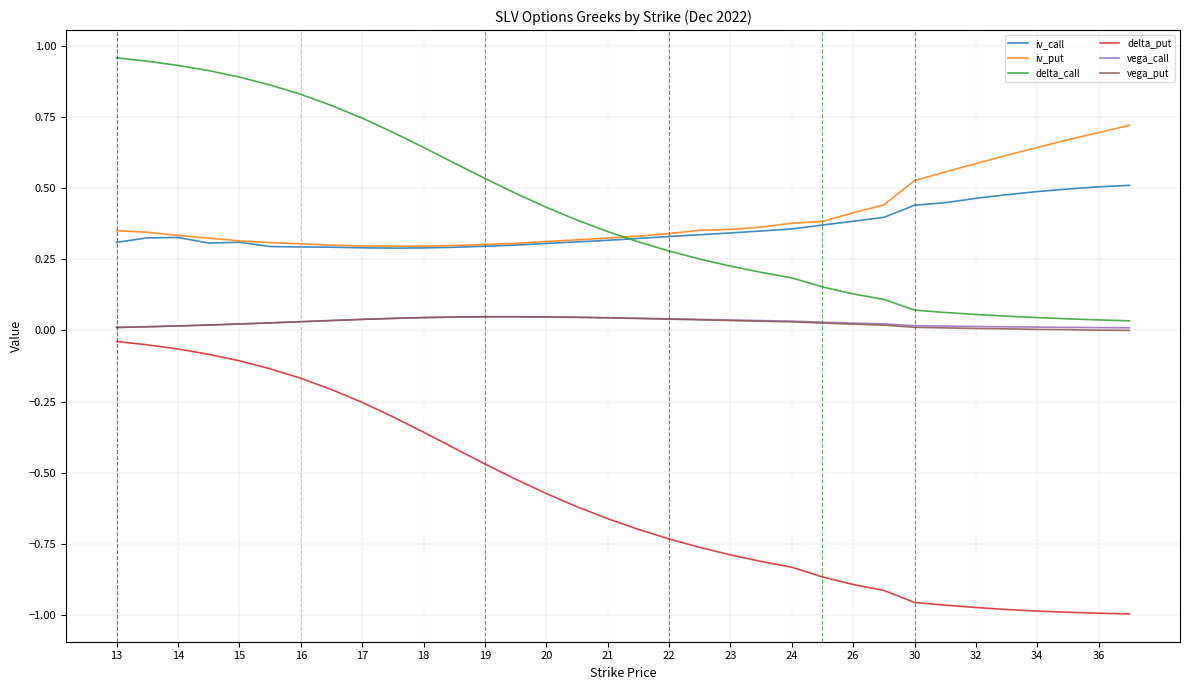

Which series has the largest range (max minus min)?

delta_put